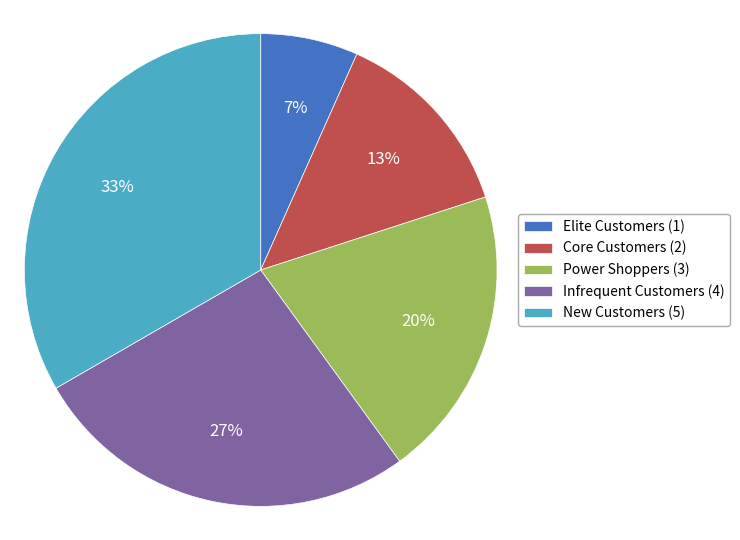

How many slices are in this pie chart?

5